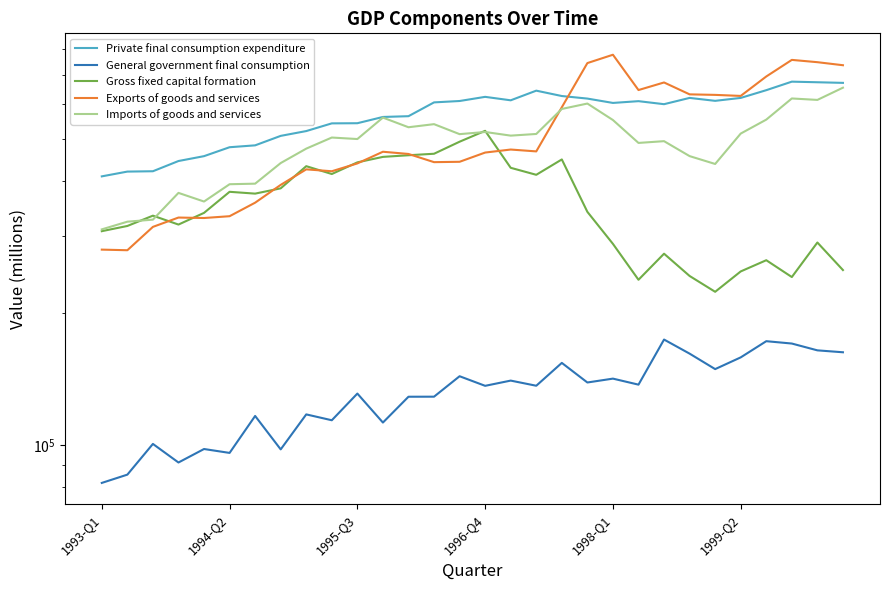

Reading right to left, what are all the values shown in this chart?

Private final consumption expenditure: 669977	672126	674264	644726	619055	609597	619056	598979	608562	602936	616880	625210	643103	611303	622498	609072	604646	562357	560087	541958	541547	520083	507099	482484	477740	455833	444335	421095	420323	409905
General government final consumption: 162655	164305	170293	172408	158350	148883	161495	173902	137213	141624	138776	153827	136421	140162	136363	143413	128804	128768	112429	130927	113798	117353	97644	116394	95854	97836	91143	100490	85512	81873
Gross fixed capital formation: 250540	289573	241517	263843	248746	223498	242879	273027	238079	287493	340197	448039	413292	428778	520765	491787	461635	458021	454106	441203	415004	432459	384919	374382	377968	338357	318206	333443	315866	307330
Exports of goods and services: 735051	746880	755931	692836	625559	628982	630719	671389	645169	776676	743399	589362	467382	471972	464545	442540	441700	461125	466527	438776	421084	425287	391962	356983	332489	329352	330152	314353	278051	278949
Imports of goods and services: 653231	612594	617254	552311	513281	437502	455929	493201	488658	551118	600985	584172	512196	507766	517564	511737	539304	530629	558220	498758	502686	474231	439608	394492	393327	359134	375829	326538	323054	310261